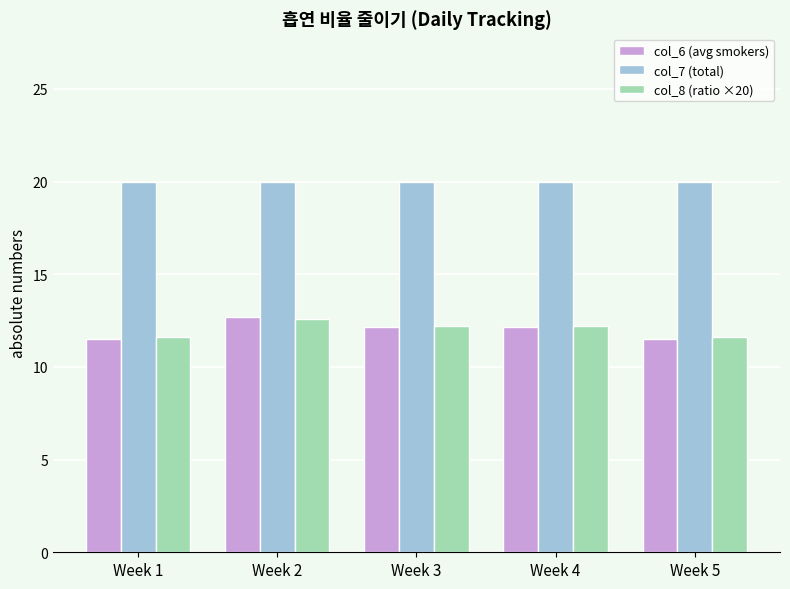

What is the lowest value of the col_7 (total) series?

20.0